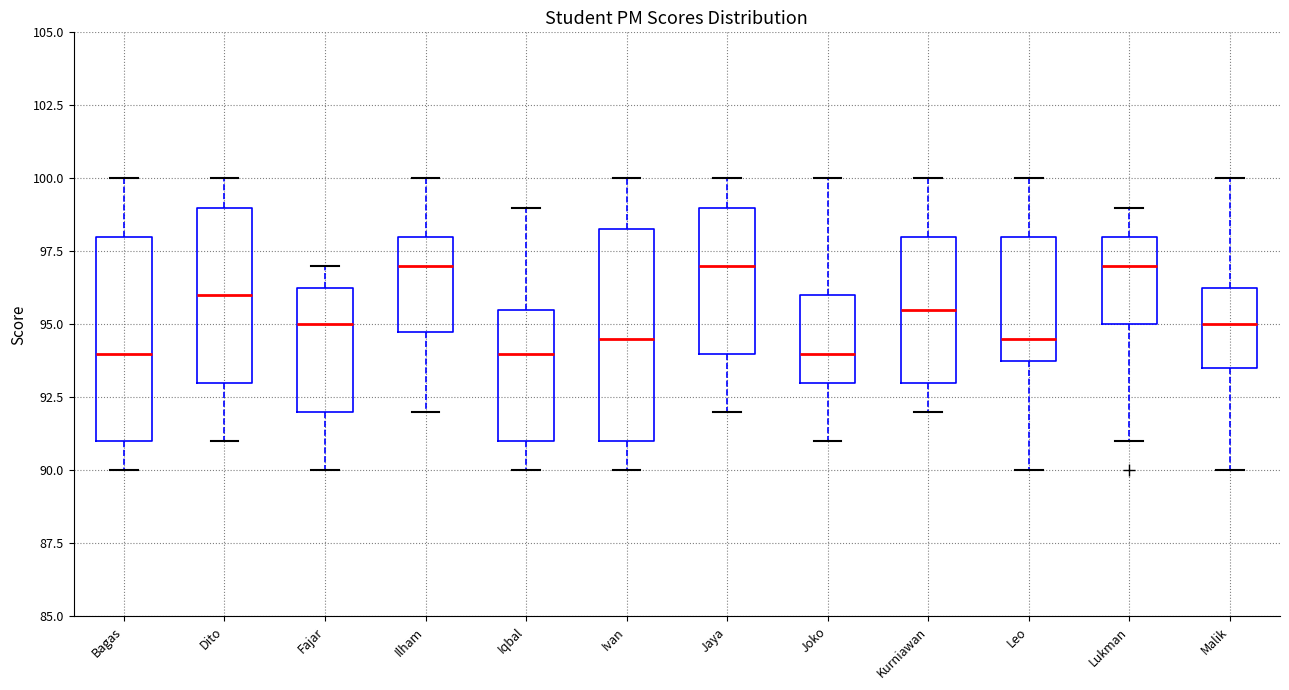

Where is the upper edge of the box for Fajar on the y-axis? The values are not printed on the chart, so give them approximately, as read against the axis.

96.5